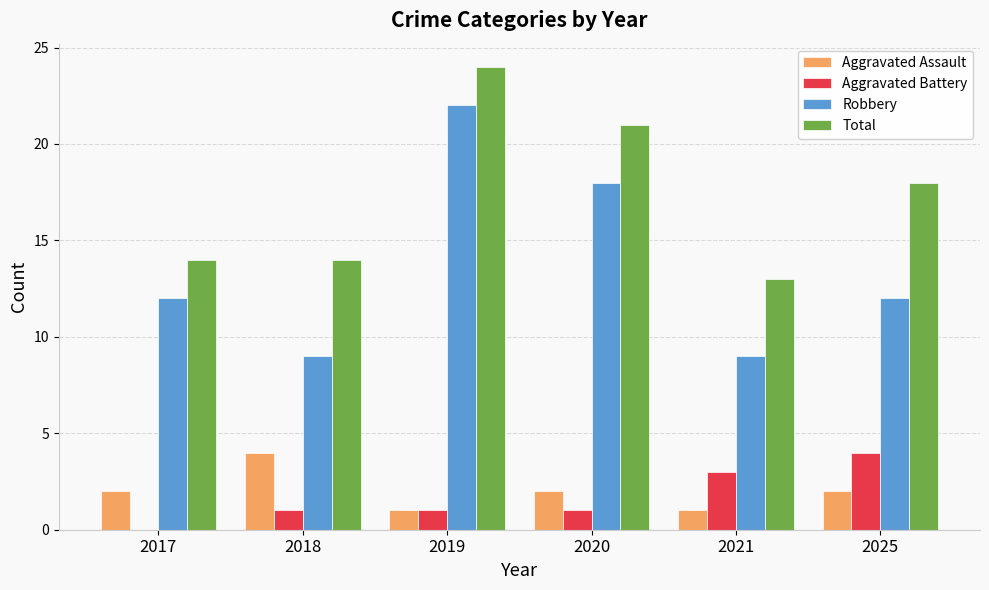

Is it true that Aggravated Assault equals 2 at 2020?

True